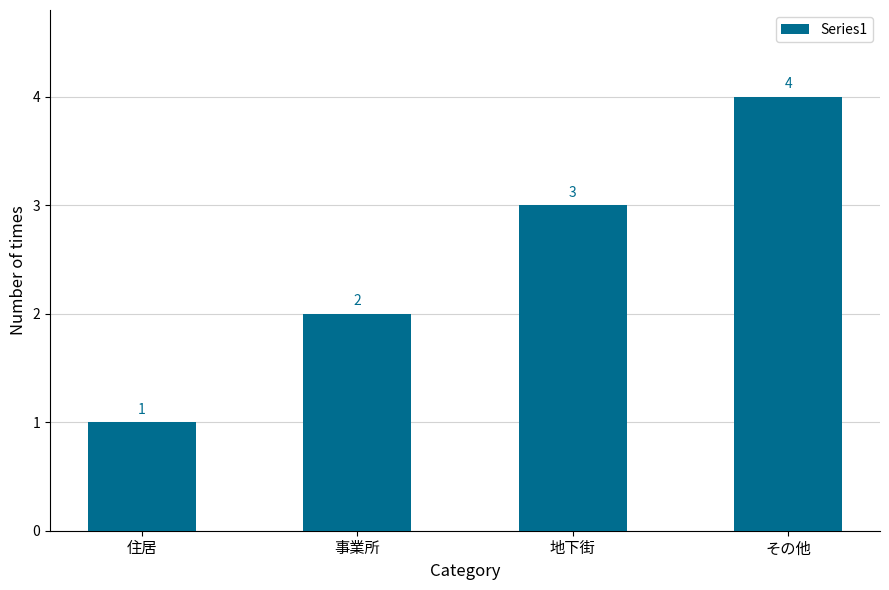

What is the change in value from 事業所 to 地下街?

+1